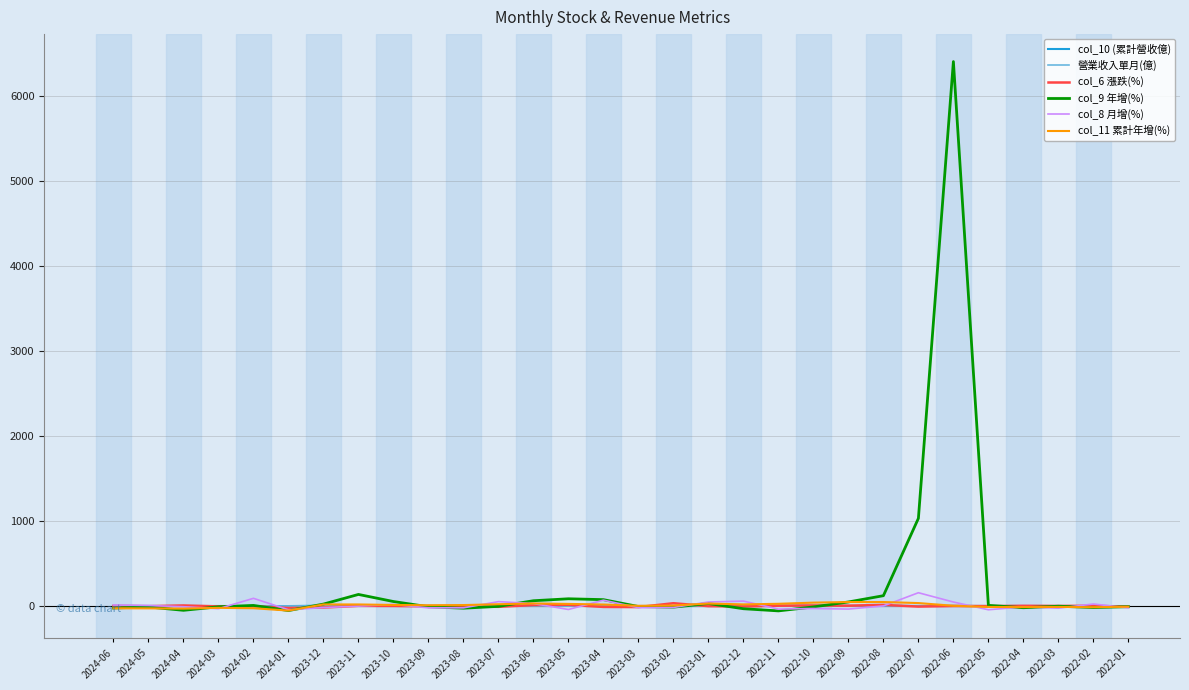

Which category has the highest value in the col_9 年增(%) series?

2022-06